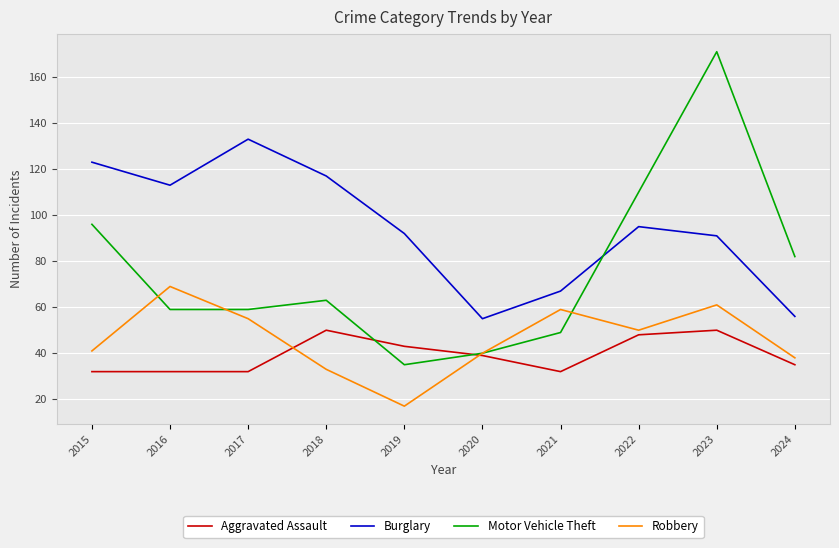

At which label does Aggravated Assault first exceed 39?

2018